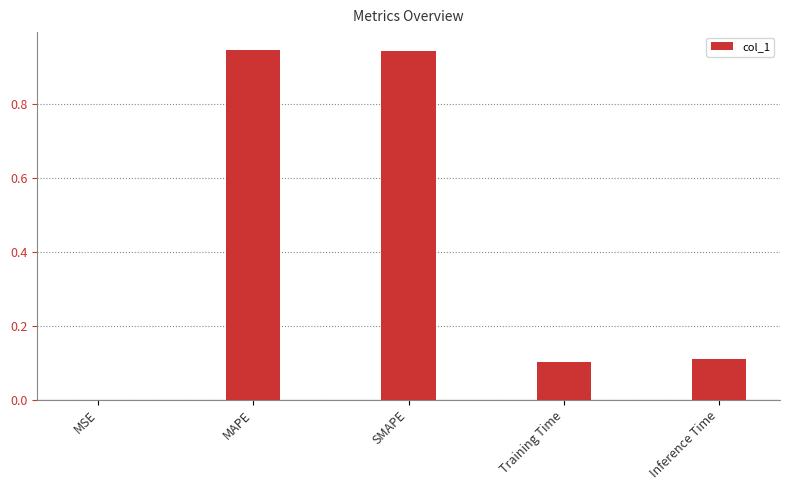

The chart shows a value of 0.0 at Inference Time. True or false?

False